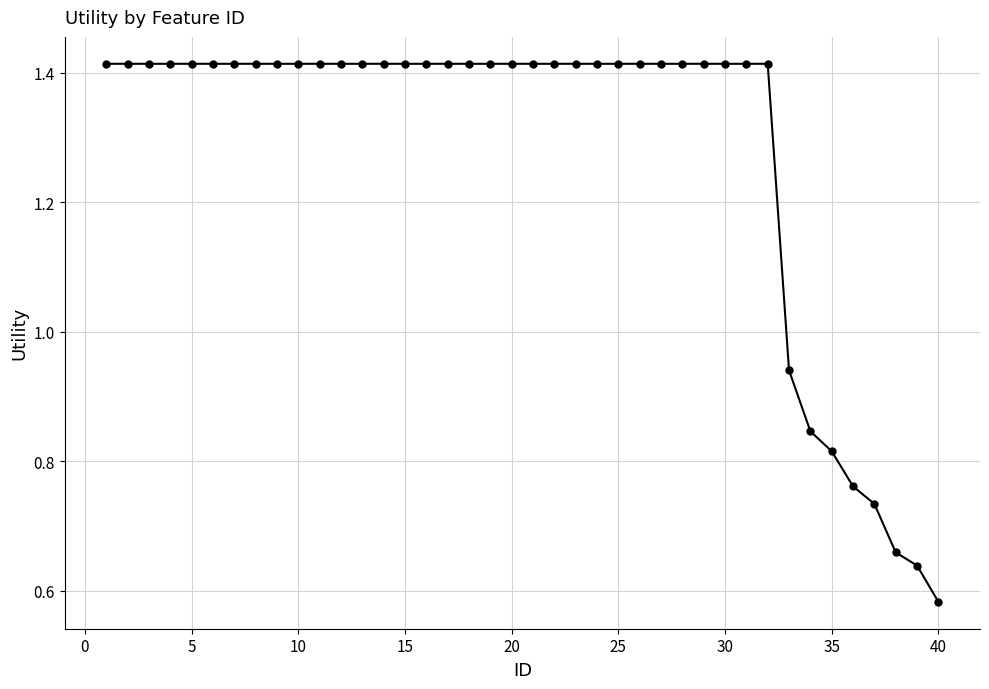

What is the average value?

1.3